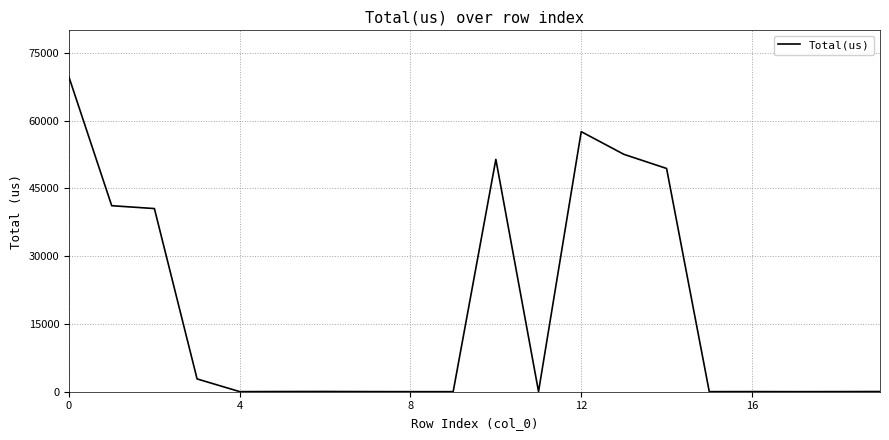

Is this an area chart (filled region under the line)?

No